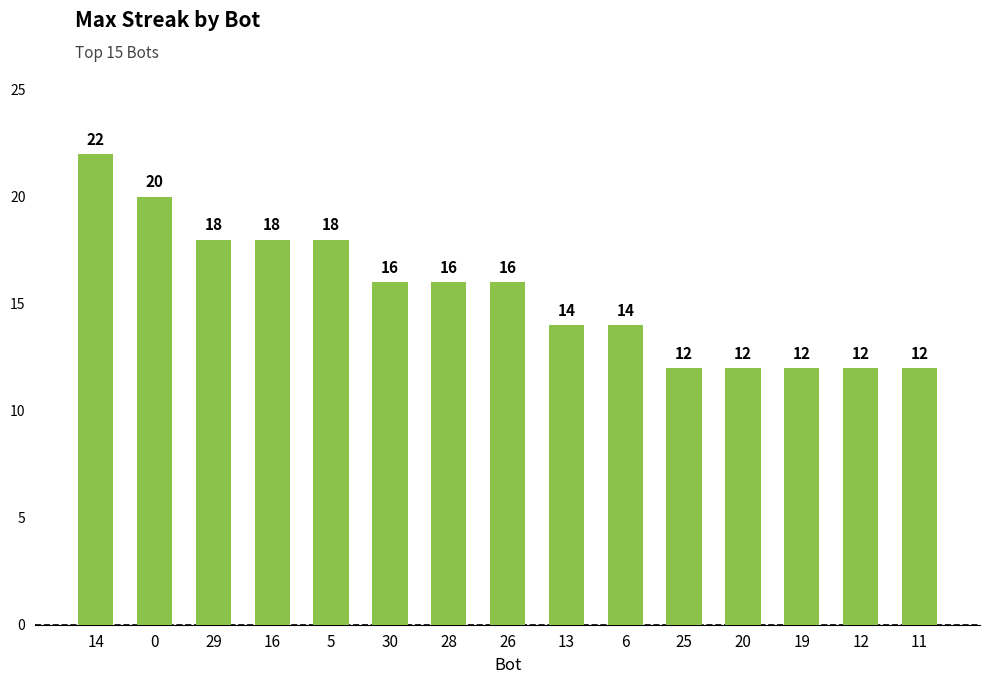

What is the smallest value displayed?

12